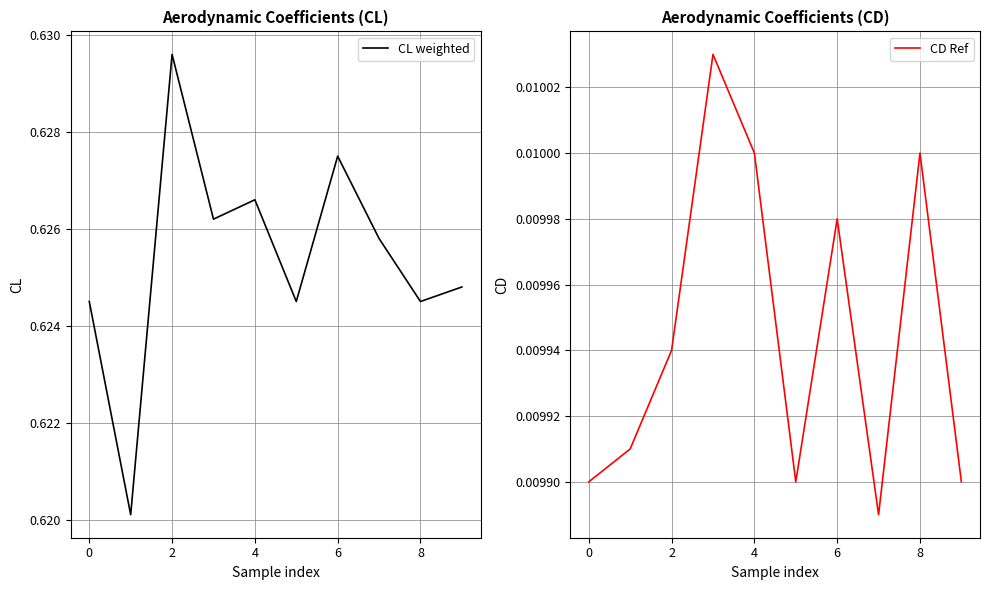

What is the total value across all series at 8?

0.6